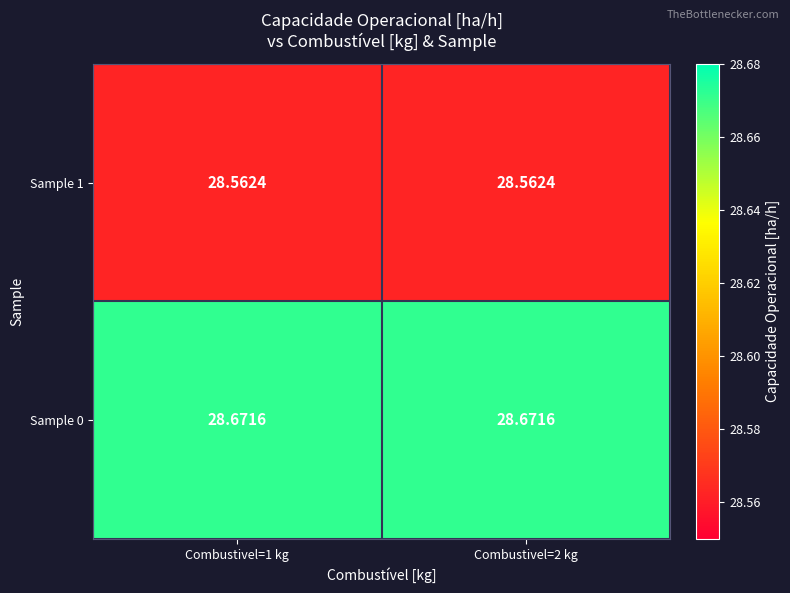

Is the value of Sample 1 at Combustivel=2 kg greater than the value of Sample 0 at Combustivel=2 kg?

No